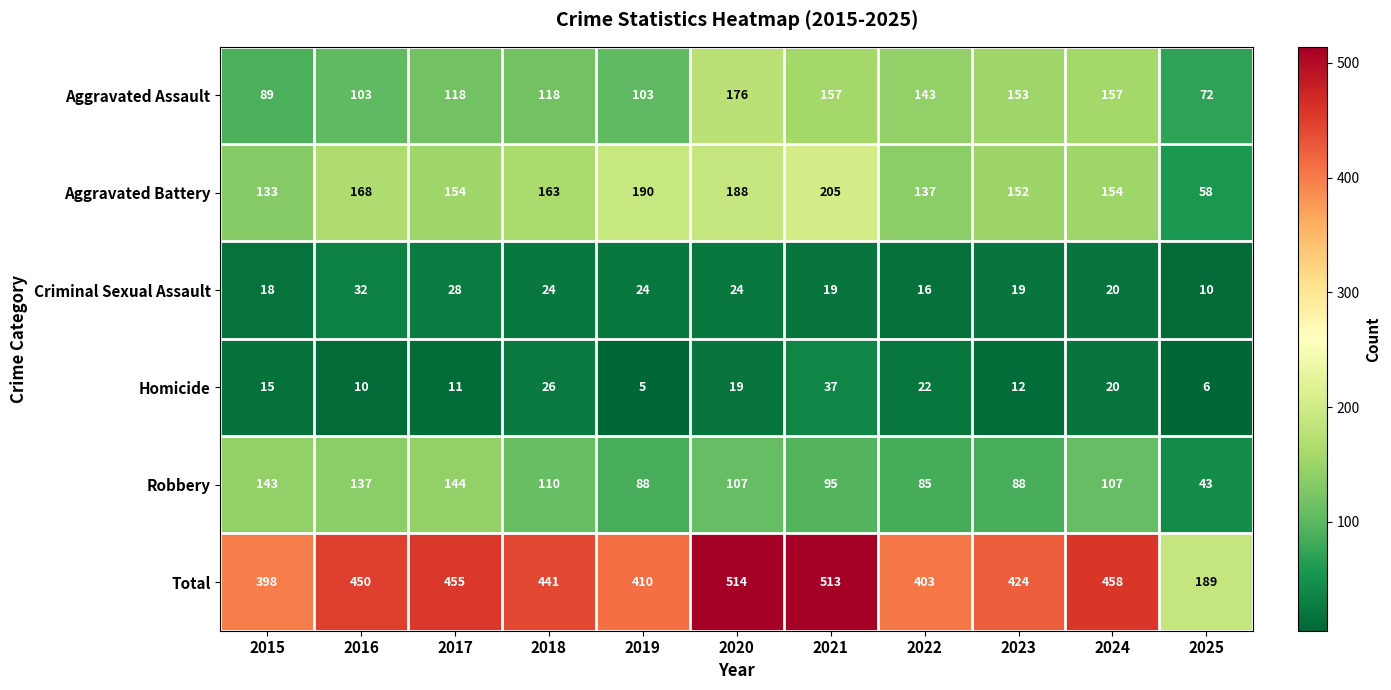

What is the spread (max minus min) of values at 2020?

495